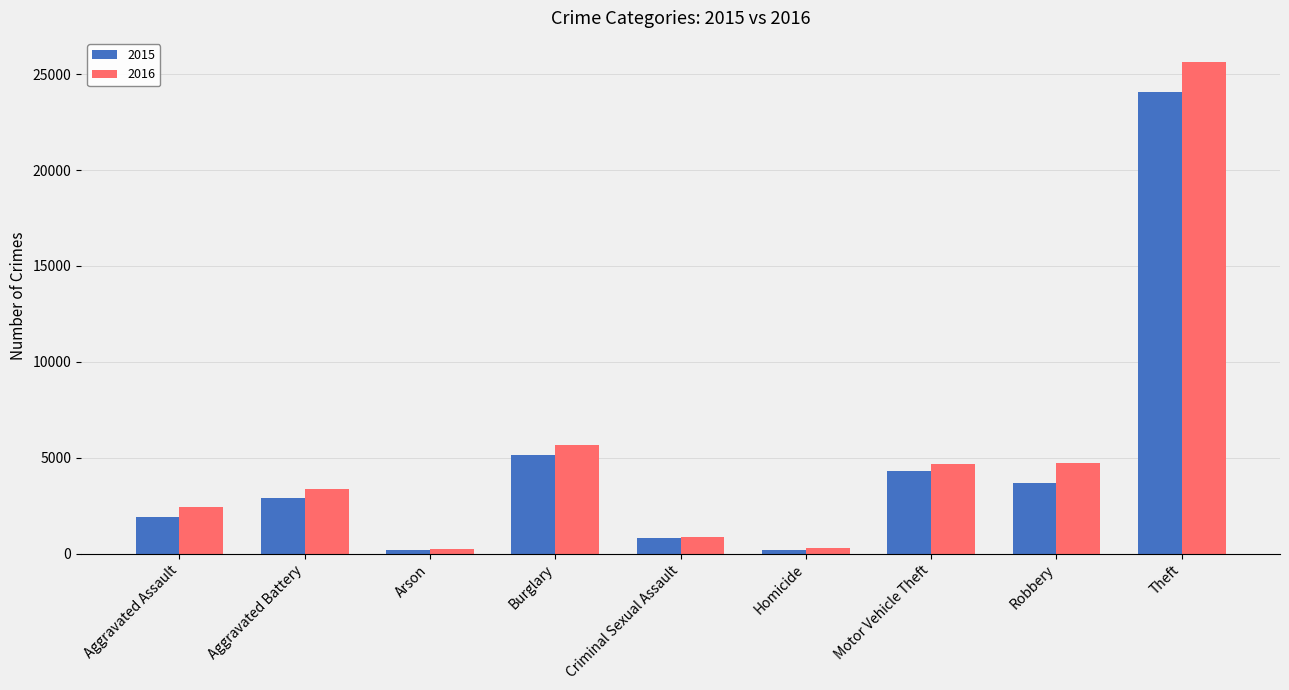

How many series are shown in this chart?

2